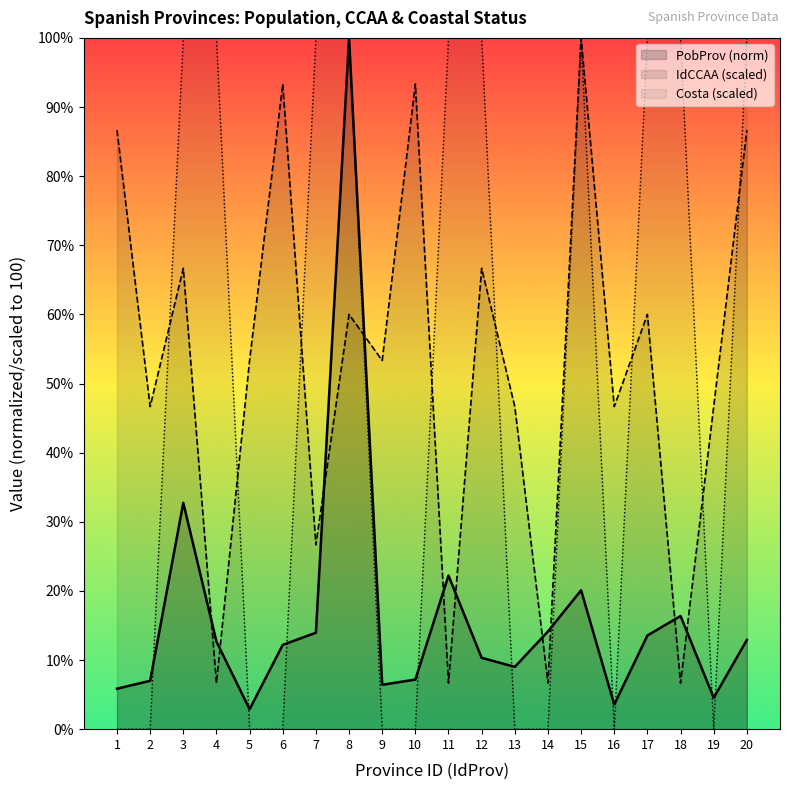

Which series ends up on top after the final intersection of PobProv (norm) and IdCCAA (scaled)?

IdCCAA (scaled)